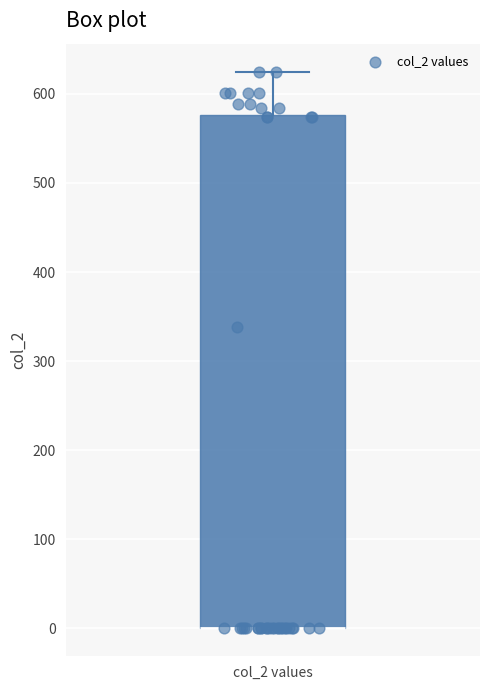

Transcribe this box plot: give where the median line is, the range the box spans, and where the two whiskers end, as read against the y-axis. The values are not printed on the chart, so give them approximately, as read against the axis.

median 0 (drawn on the box's lower edge), box 0 to 580, whiskers 0 to 630